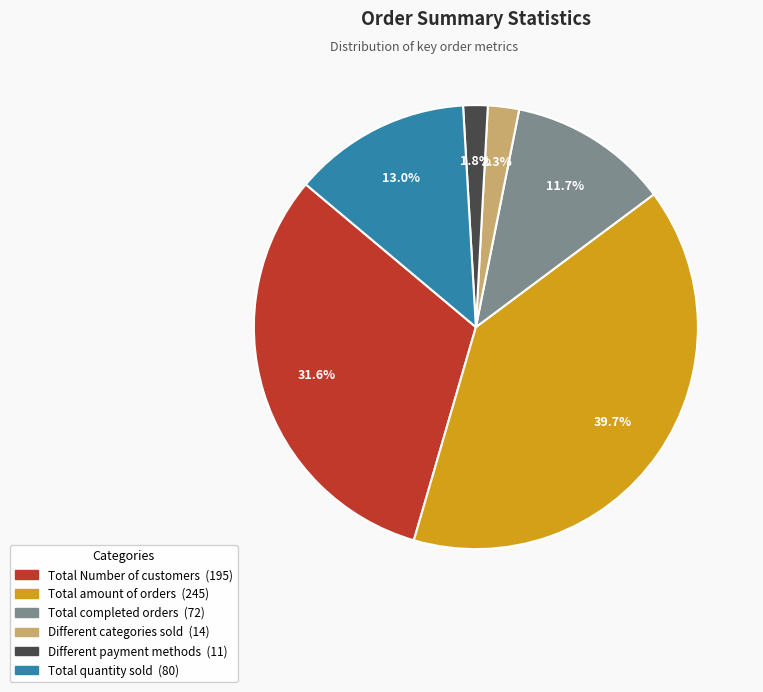

Combined, do Total completed orders and Different payment methods account for over 50%?

No